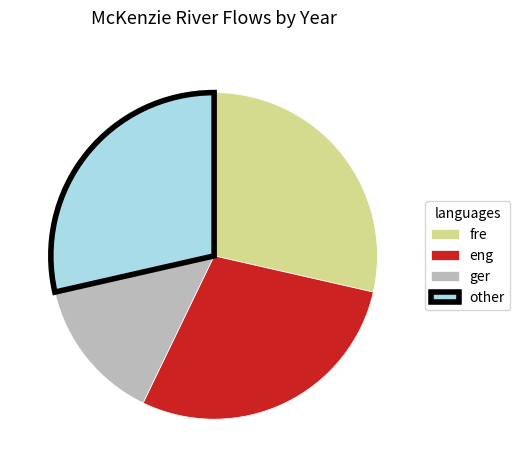

Which category has the smallest portion of the pie?

ger